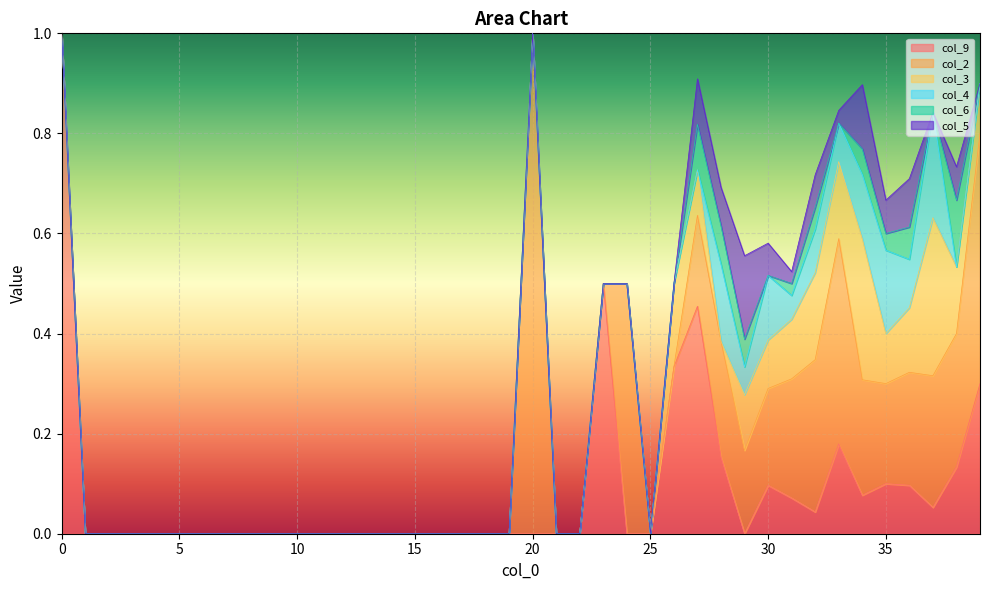

After their last crossing, which series has the higher values: col_3 or col_6?

col_3